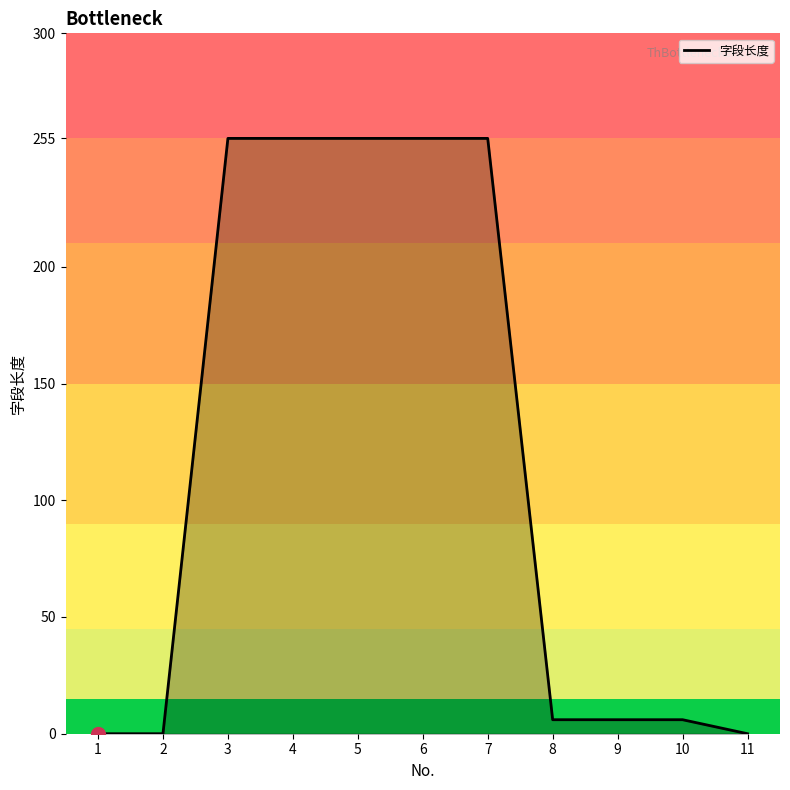

How many lines are shown in the chart?

1